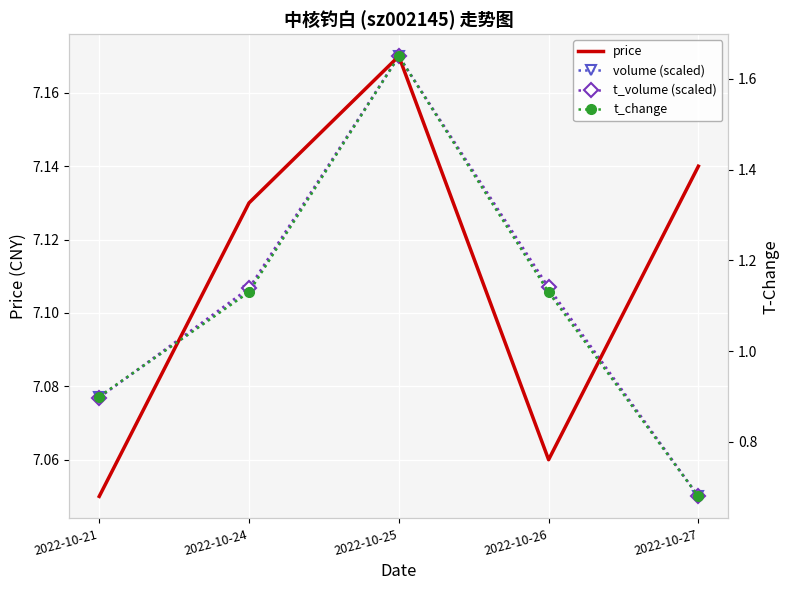

What are all the series names shown in the legend?

price, volume (scaled), t_volume (scaled), t_change